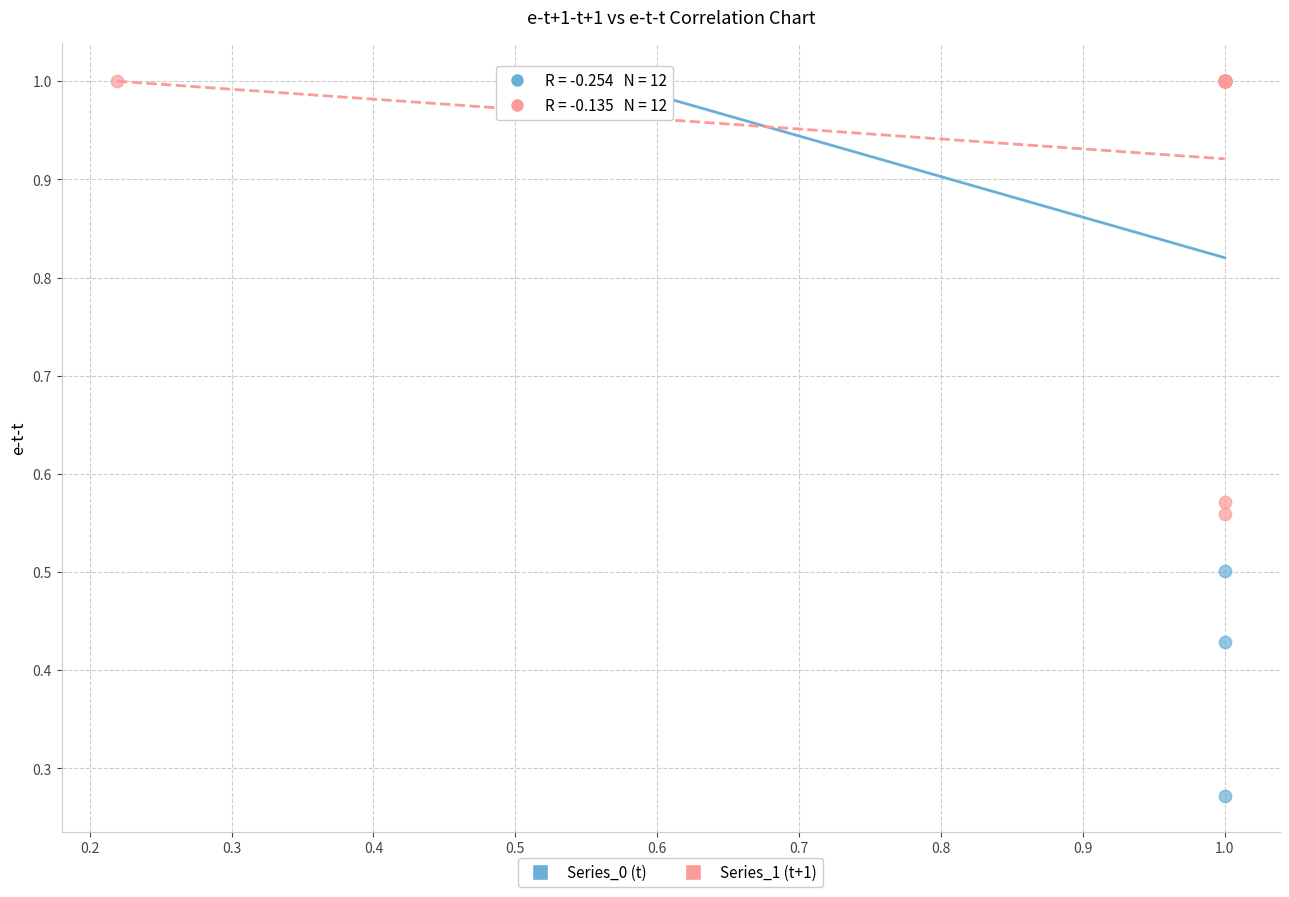

Which series has the widest spread of Y values?

Series_0 (t)